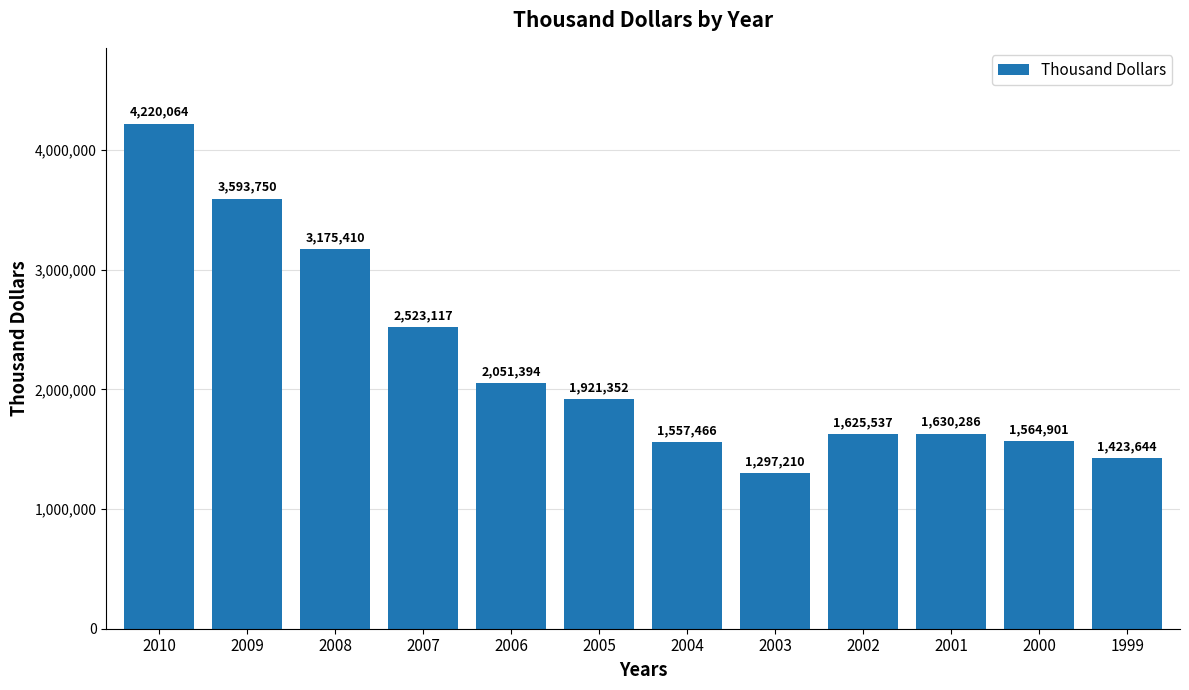

How many bars are there in total?

12